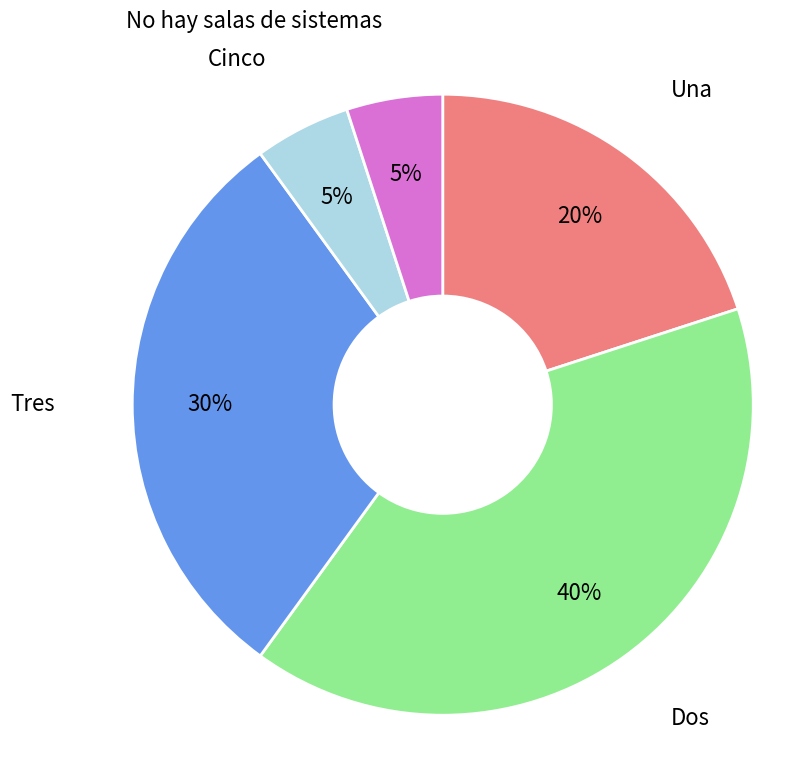

How many slices are in this pie chart?

5